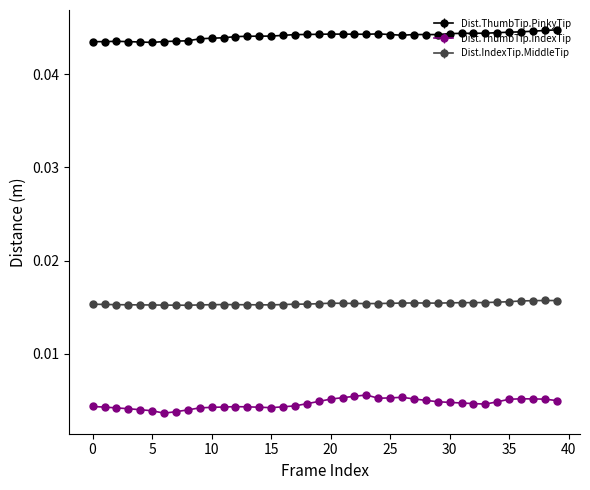

How many Dist.IndexTip.MiddleTip values are between 0 and 1?

40